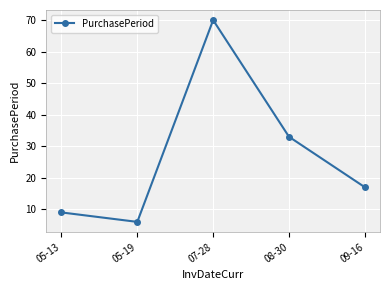

Does the chart display data point markers on the line(s)?

Yes